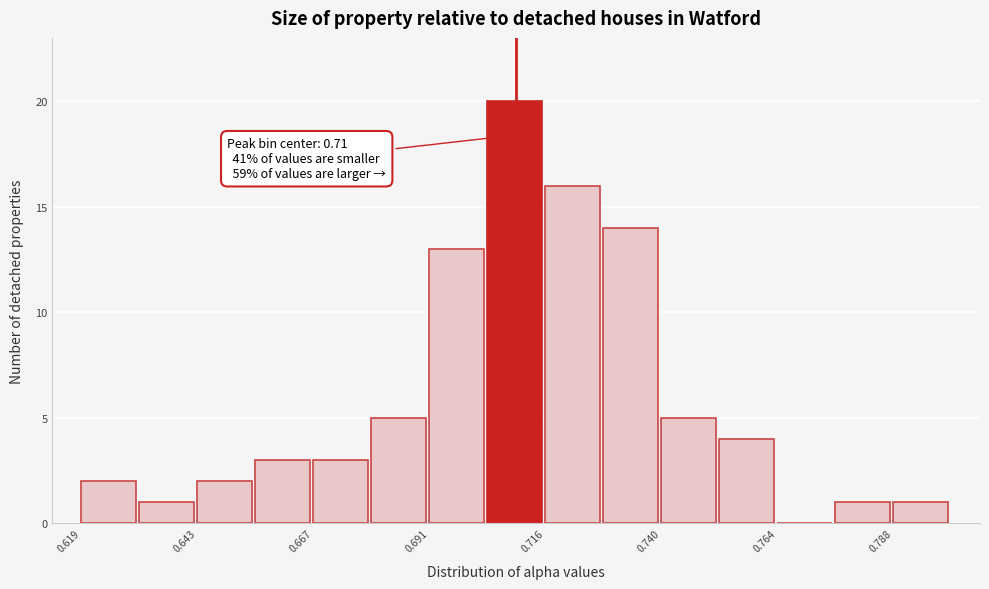

Around what value on the x-axis is the tallest bar? Give the approximate position of its centre, as read against the axis.

0.710